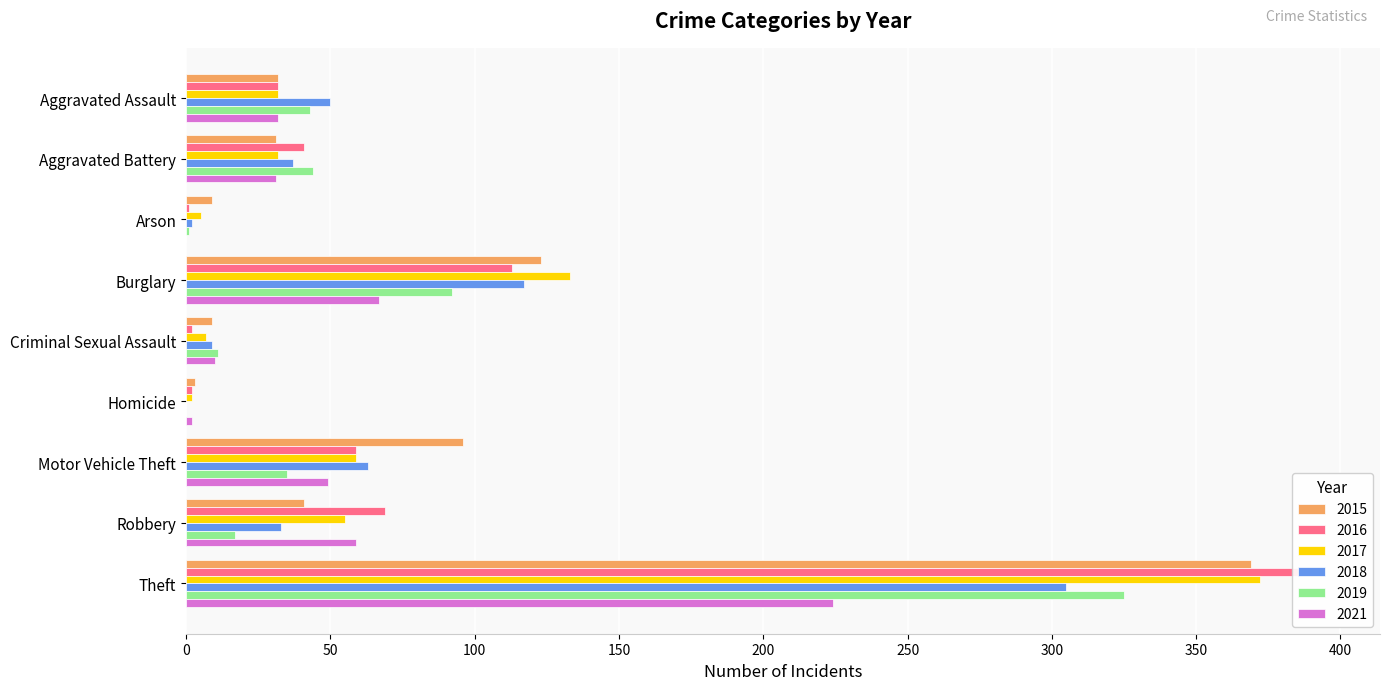

Which series changed the most between Aggravated Assault and Robbery?

2016